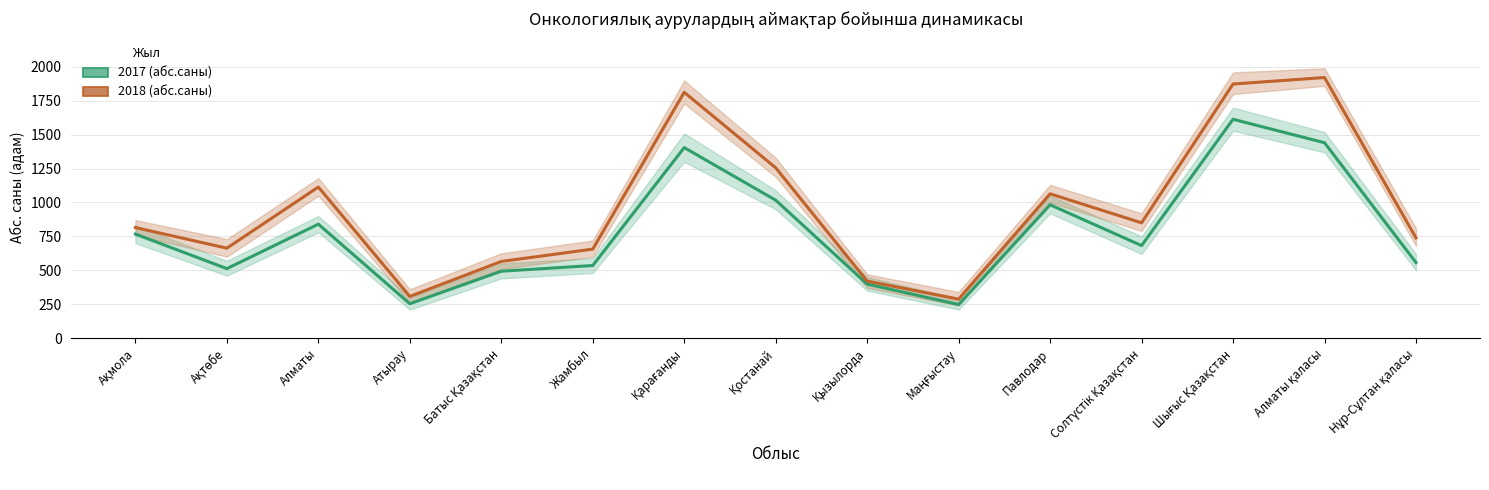

What is the label of the 14th point from the left?

Алматы қаласы